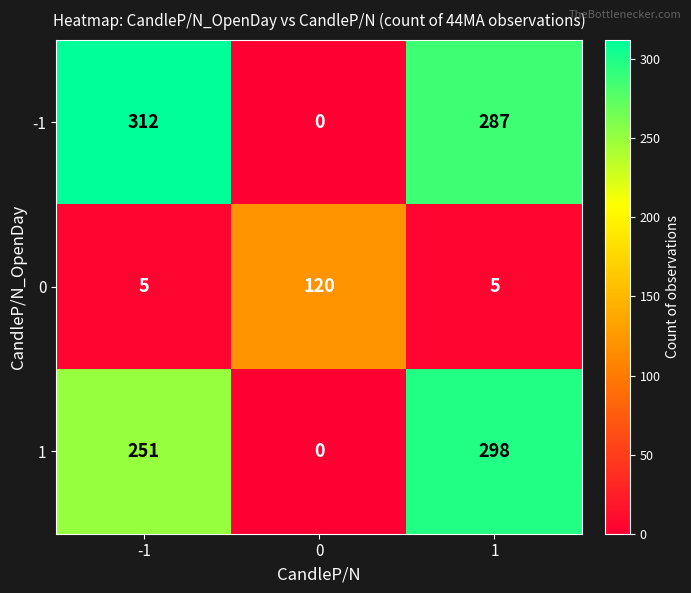

At -1, list the series in order from smallest to largest.

0, 1, -1